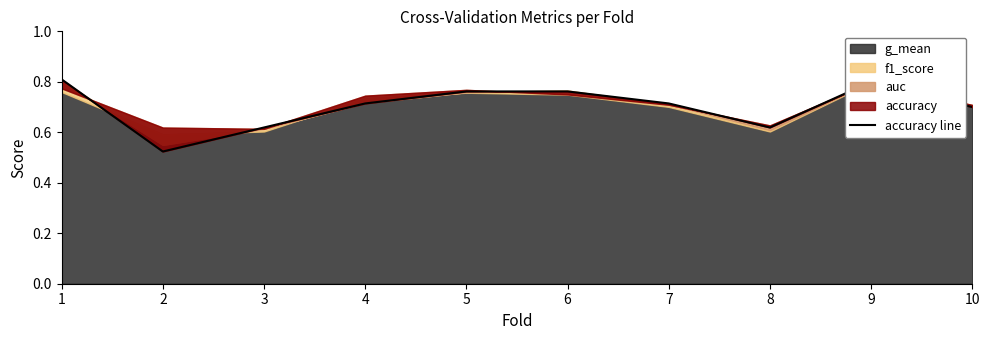

What is the difference between the second highest and minimum values?

0.3